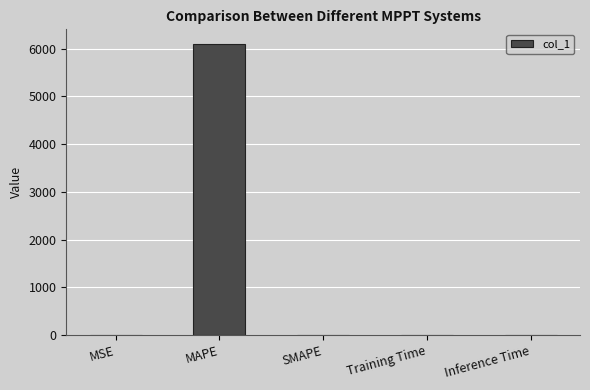

How many series are shown in this chart?

1